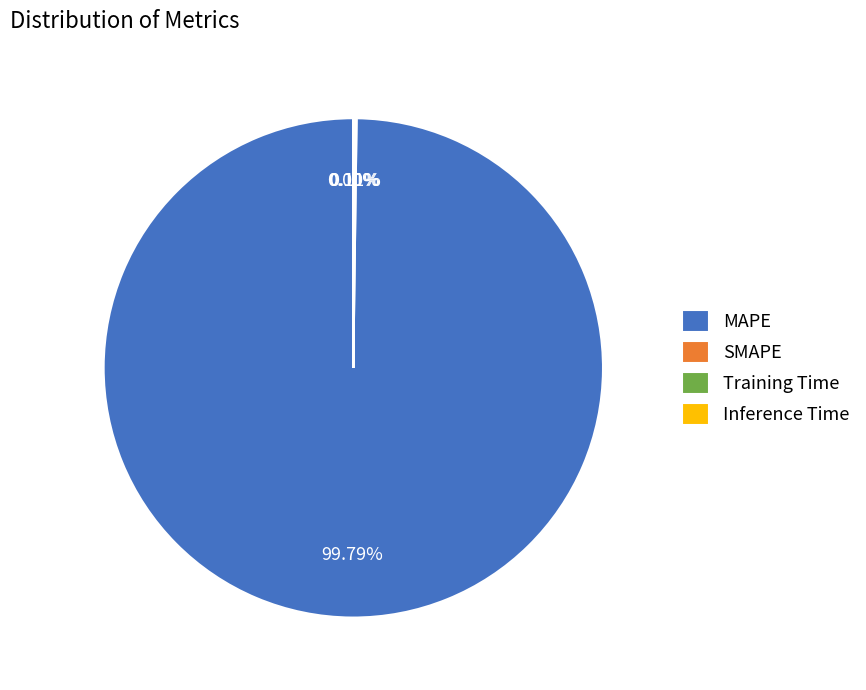

Which slice is the largest?

MAPE